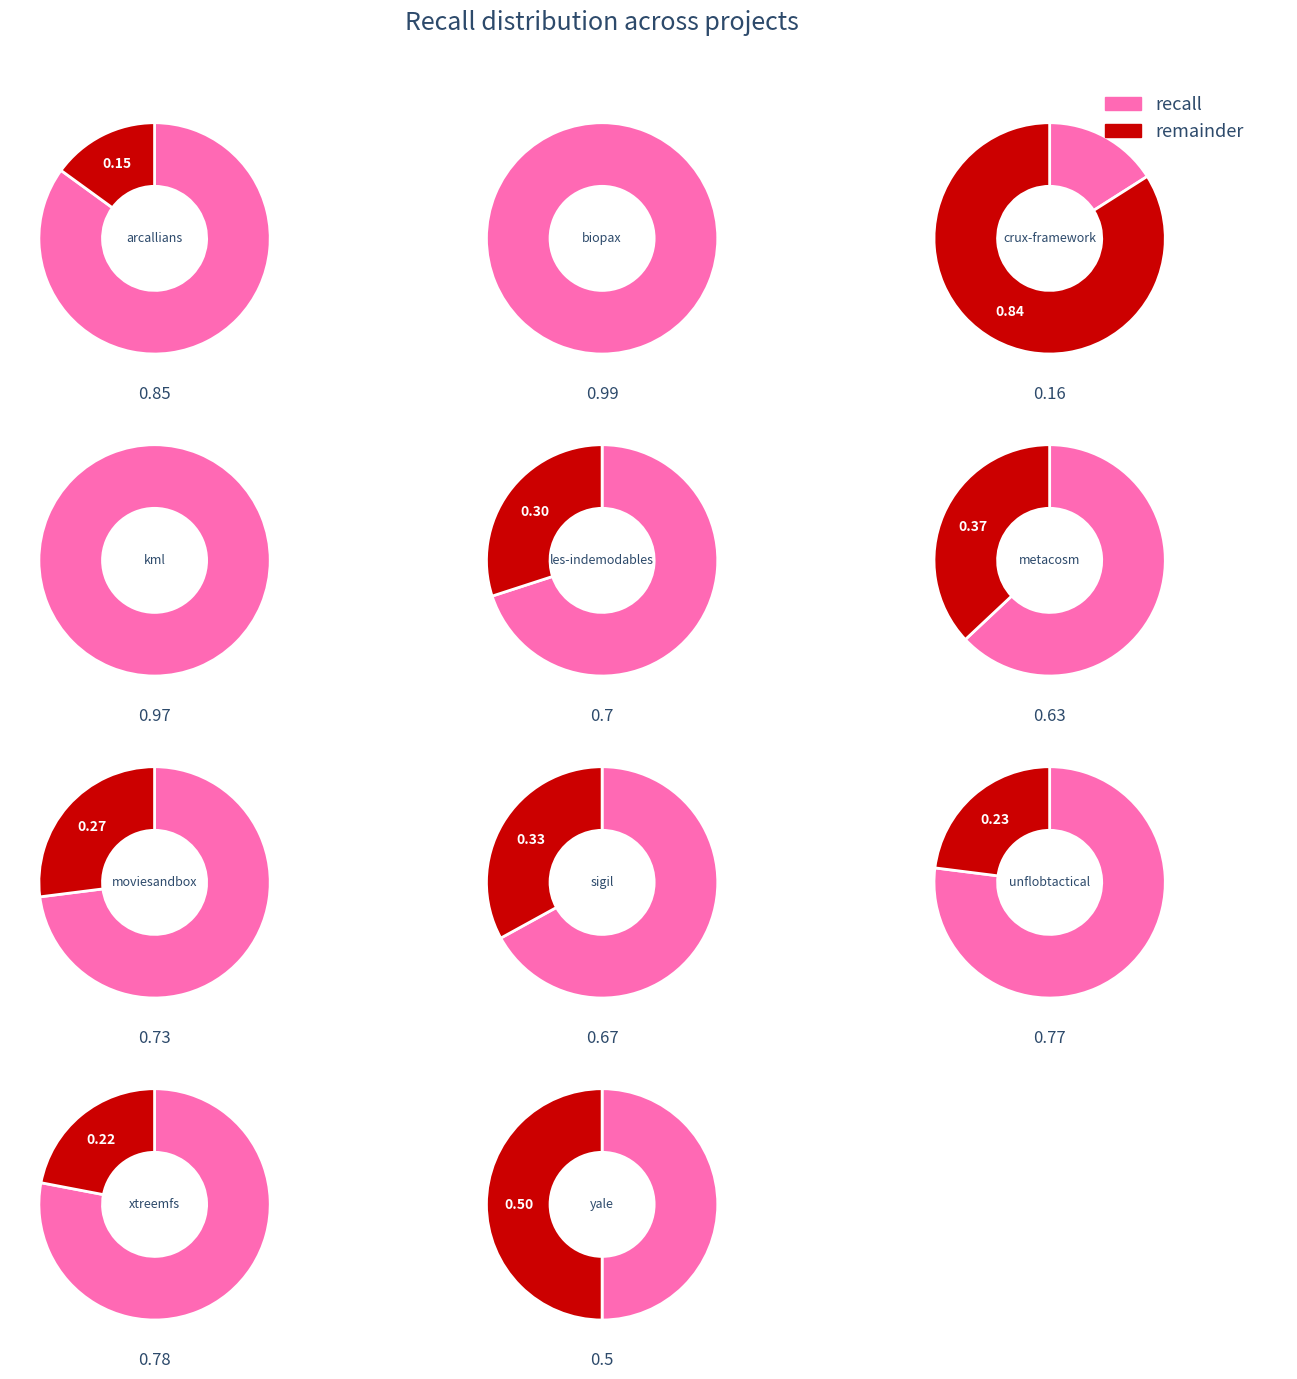

Rank the categories by value from highest to lowest.

biopax.csv, kml.csv, arcallians.csv, xtreemfs.csv, unflobtactical.csv, moviesandbox.csv, les-indemodables.csv, sigil.csv, metacosm.csv, yale.csv, crux-framework.csv